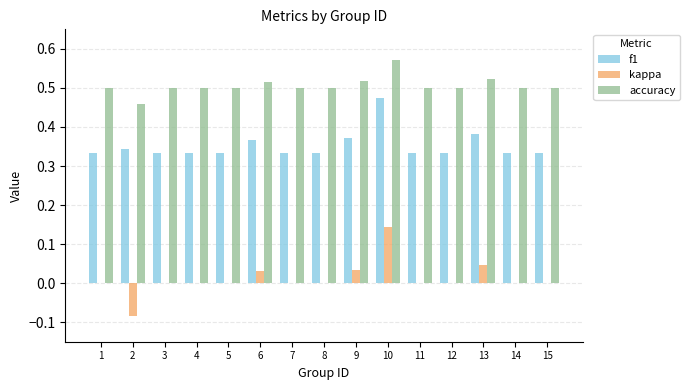

Is the value of kappa at 5 greater than the value of f1 at 12?

No